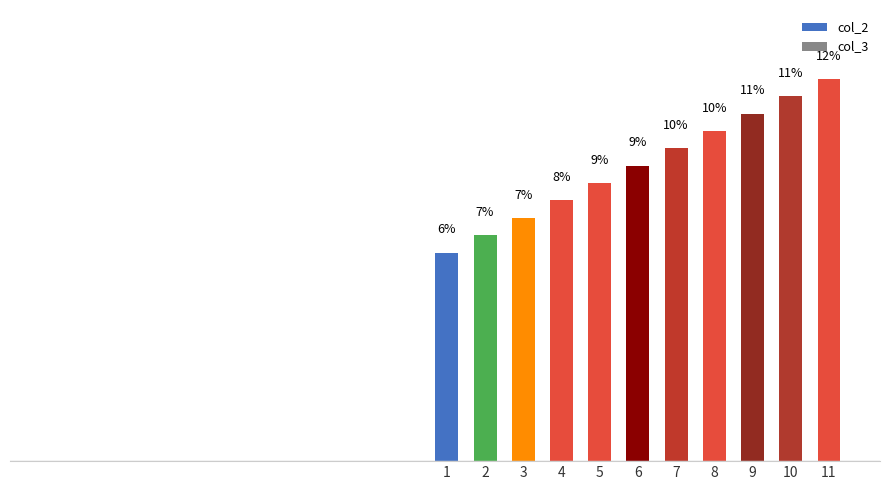

What is the change in value from 4 to 7?

+1.6